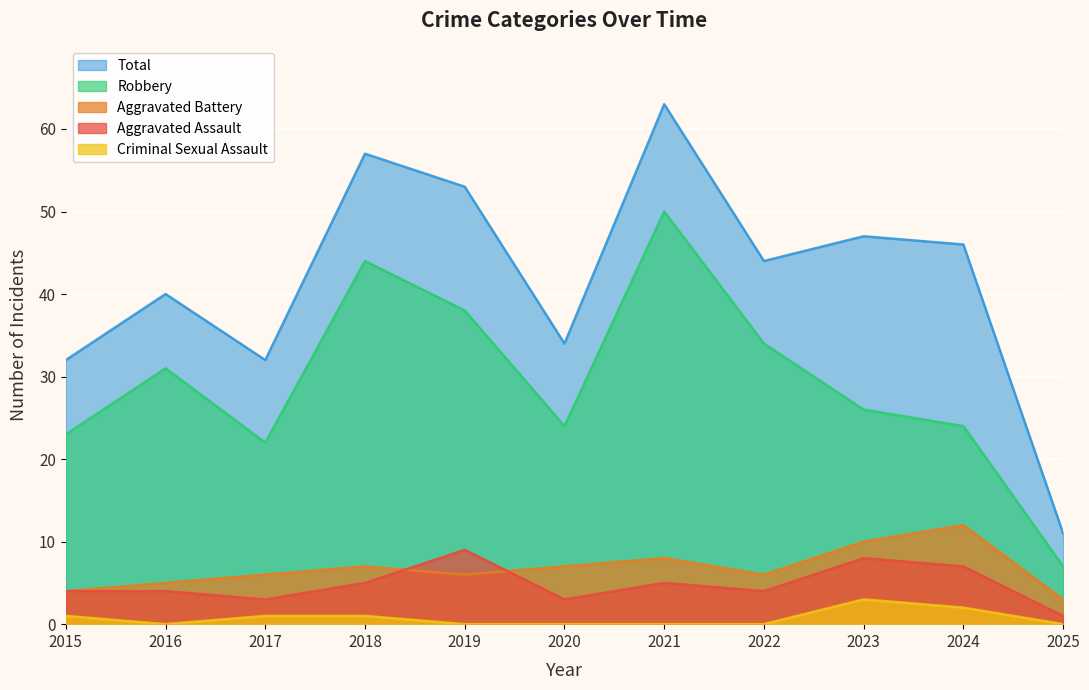

How many lines are shown in the chart?

5